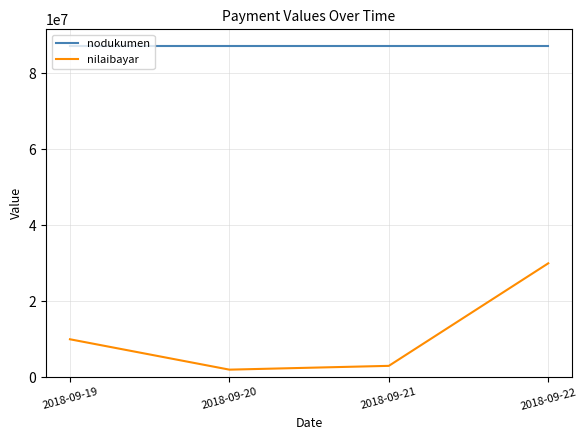

How many categories are shown in the chart?

4